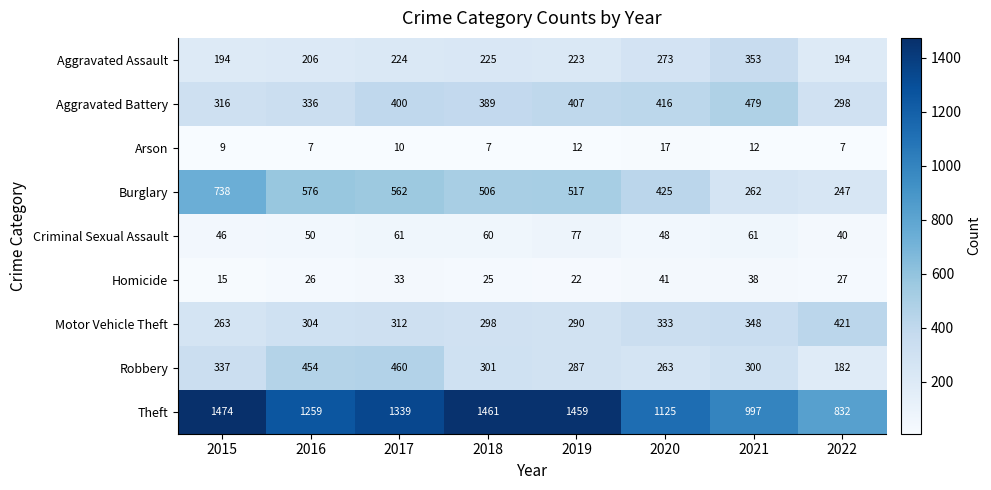

At which label is Aggravated Assault closest to 273?

2020